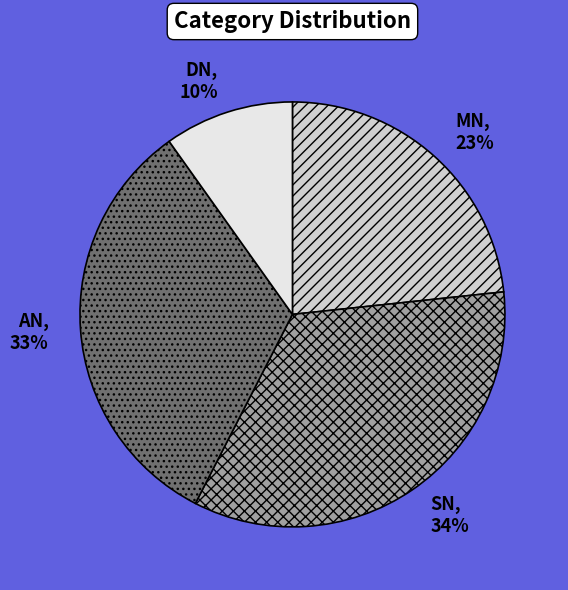

Do MN and SN together represent more than half of the pie?

Yes